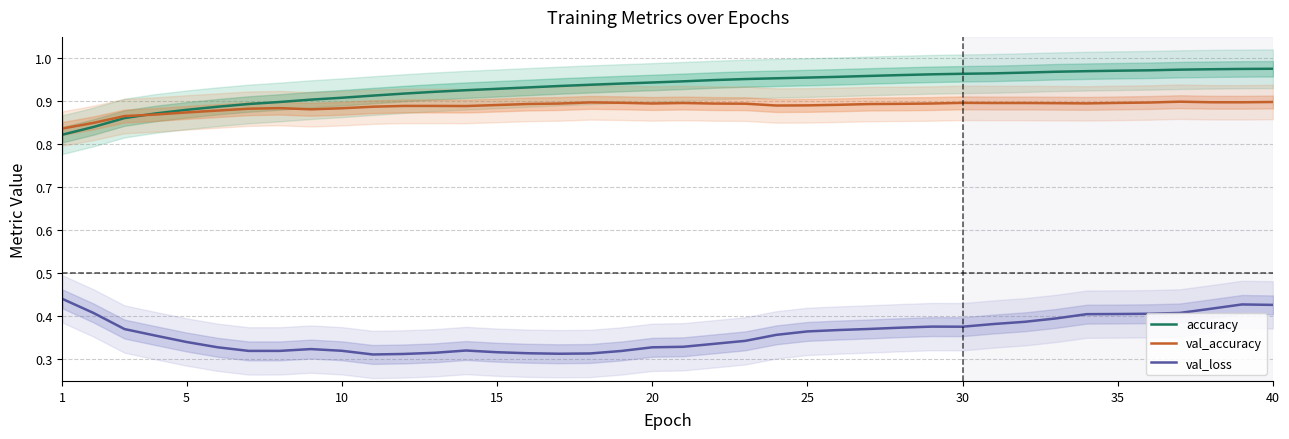

Is it true that accuracy equals 0.2 at 15?

False